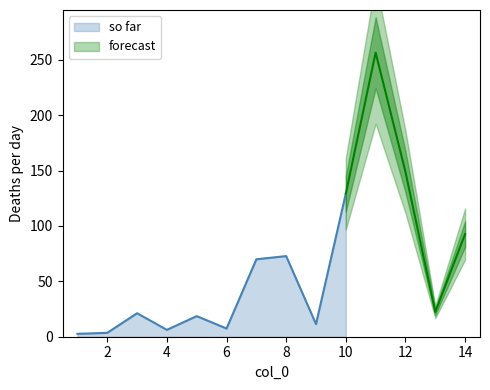

What is the sum of the values at 10 and 12?

278.1